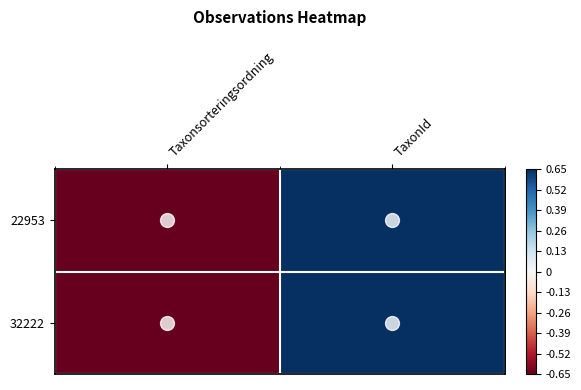

What is the minimum value shown in the chart?

-0.7